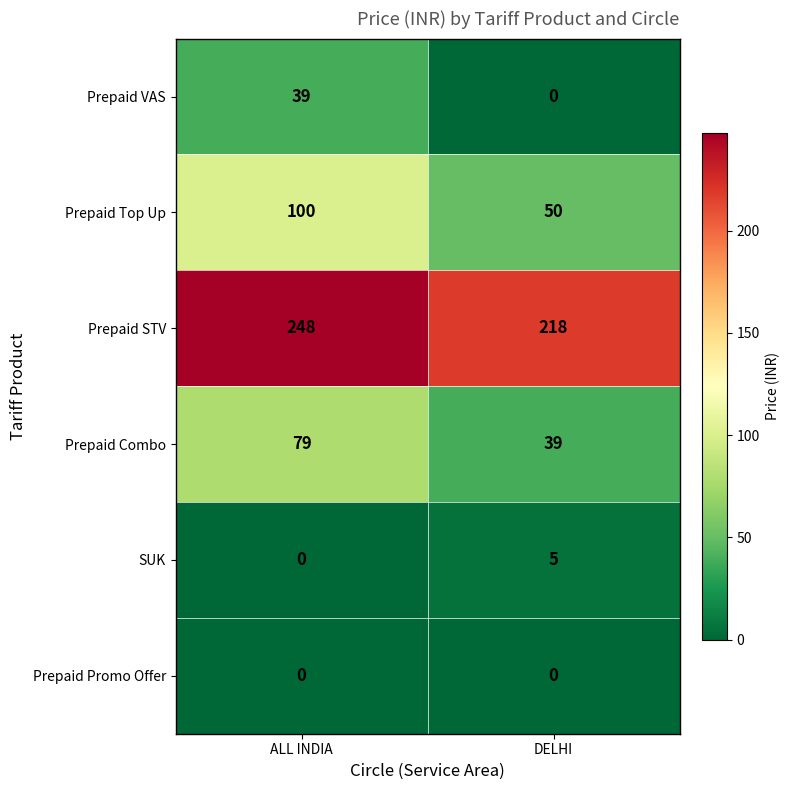

At which category does the chart reach its peak across all series?

ALL INDIA